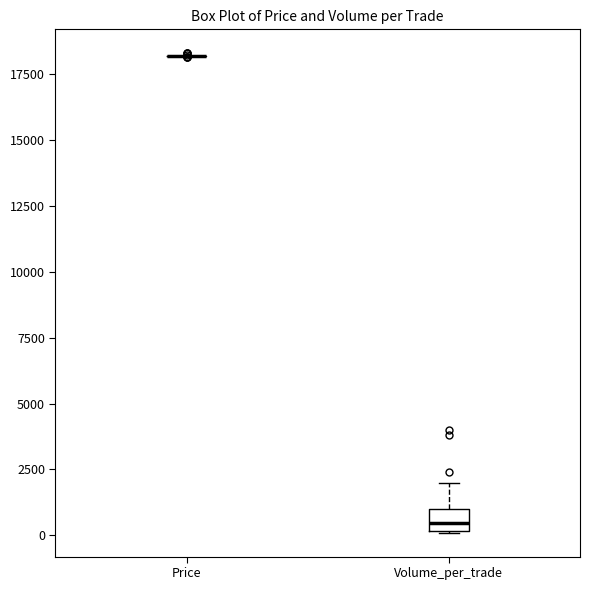

Reading left to right, read every box against the y-axis: the position of its median line, the range the box covers, and the ends of its whiskers. The values are not printed on the chart, so give them approximately, as read against the axis.

Price: box collapsed to a line at 18000, whiskers 18000 to 18000
Volume_per_trade: median 500, box 0 to 1000, whiskers 0 to 2000